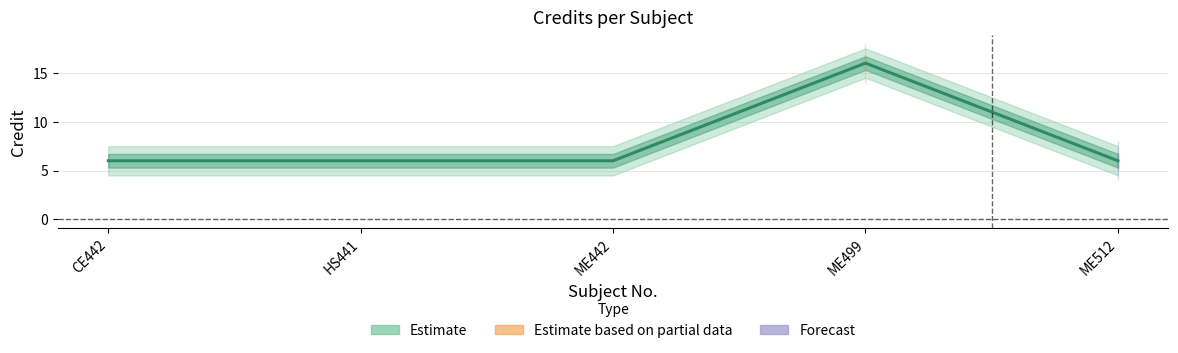

Reading left to right, extract all data points from this chart.

CE442=6	HS441=6	ME442=6	ME499=16	ME512=6